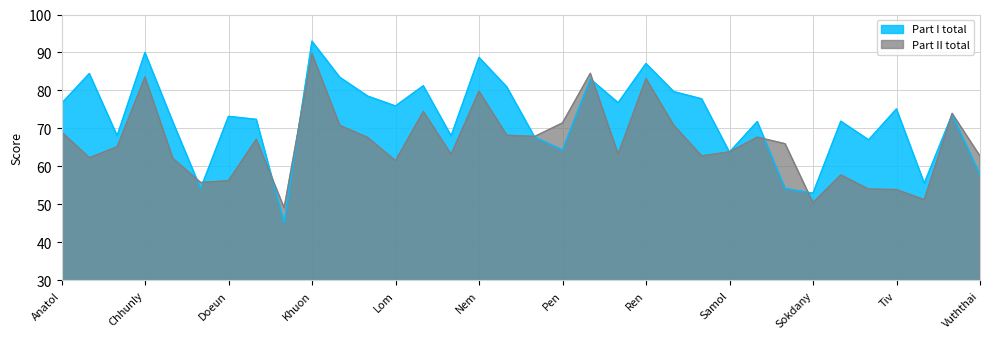

In Part II total, how many points are higher than both neighbors (excluding endpoints)?

10